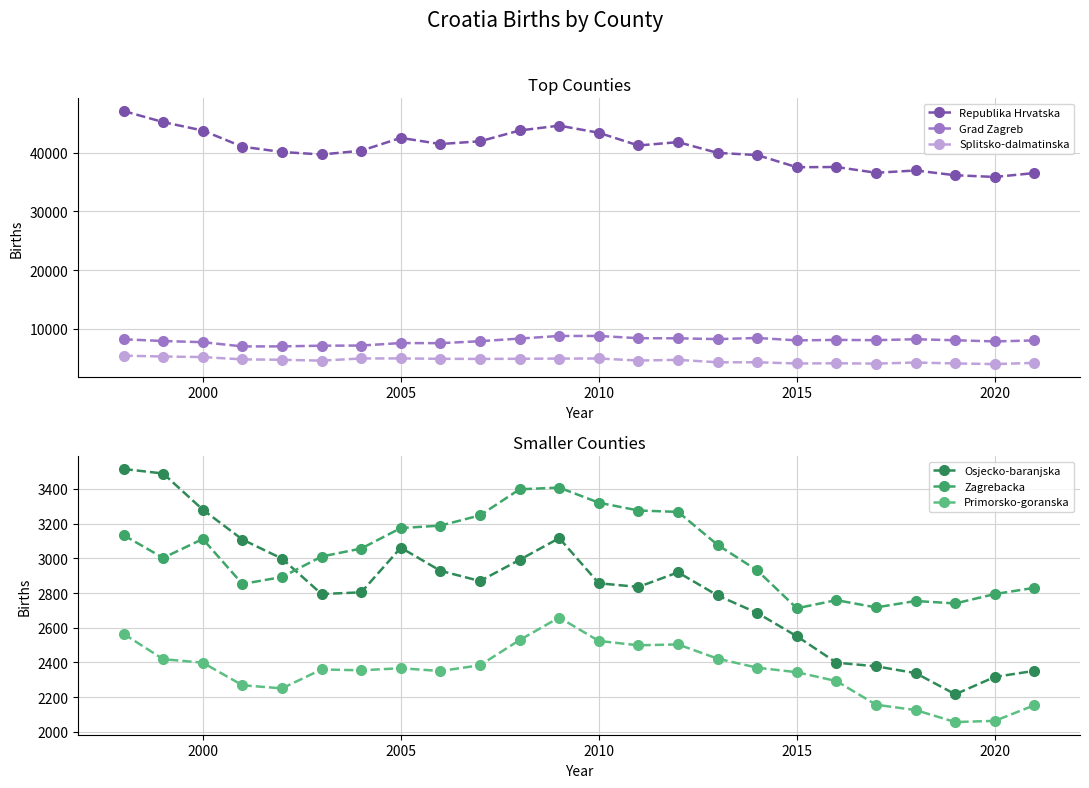

What is the average value of the Osjecko-baranjska series?

2816